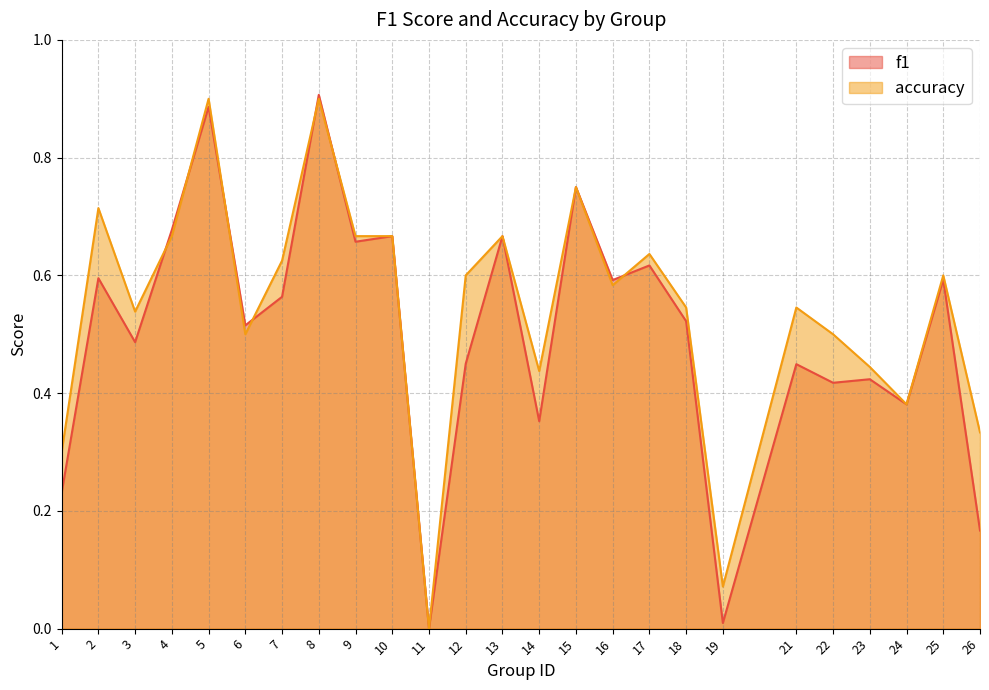

In f1, how many points are higher than both neighbors (excluding endpoints)?

10